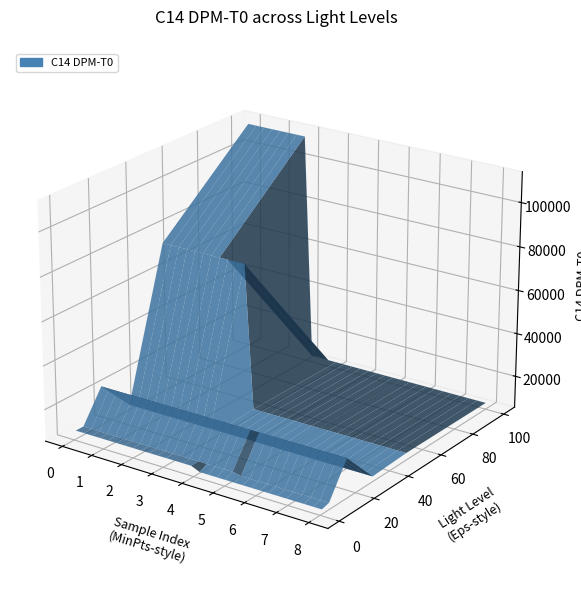

Reading left to right, transcribe all the data shown in this chart.

C14 DPM-T0: 111702	74927	23385	9341	8433	8725	7877	8497	7624
Light Level: 100	50	15	5	100	50	30	5	1